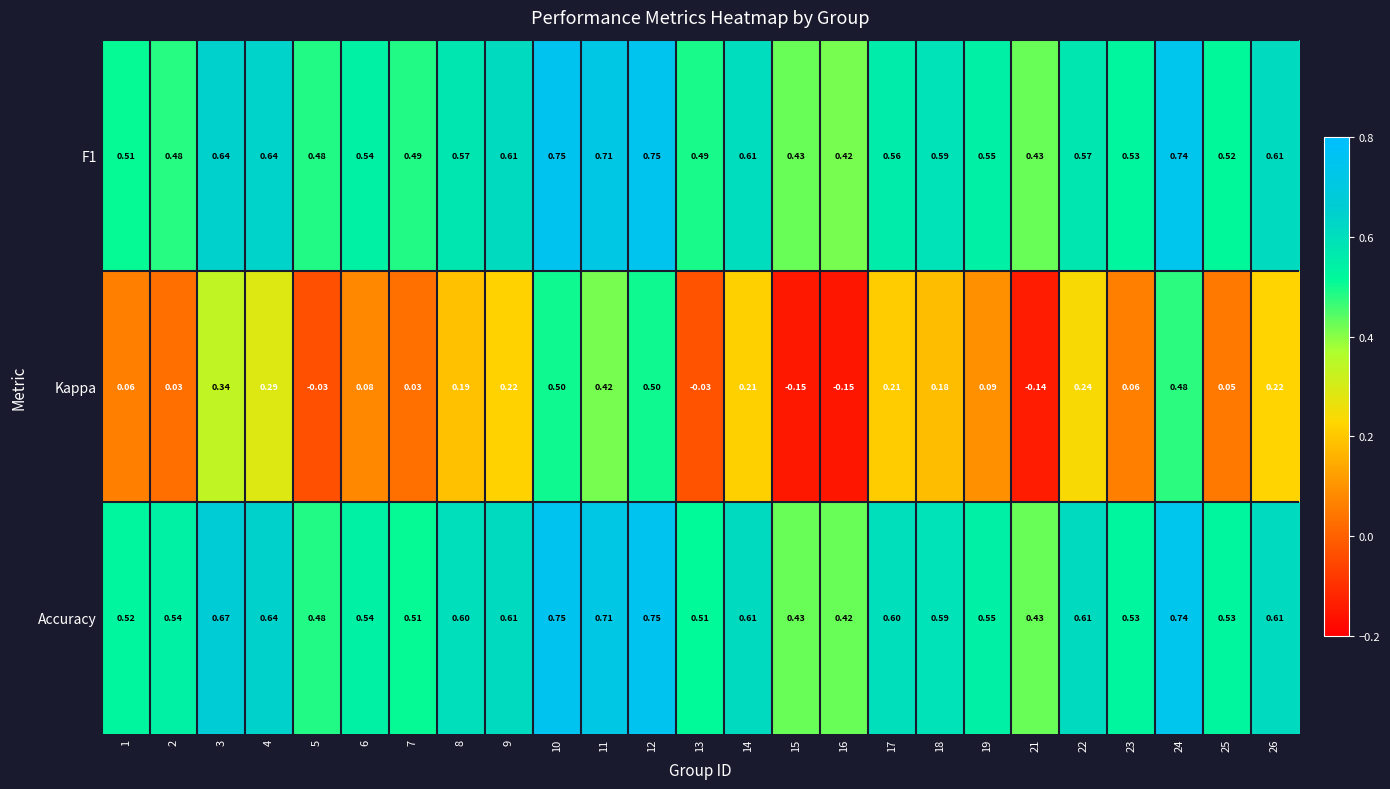

Which series has the widest spread of values?

Kappa